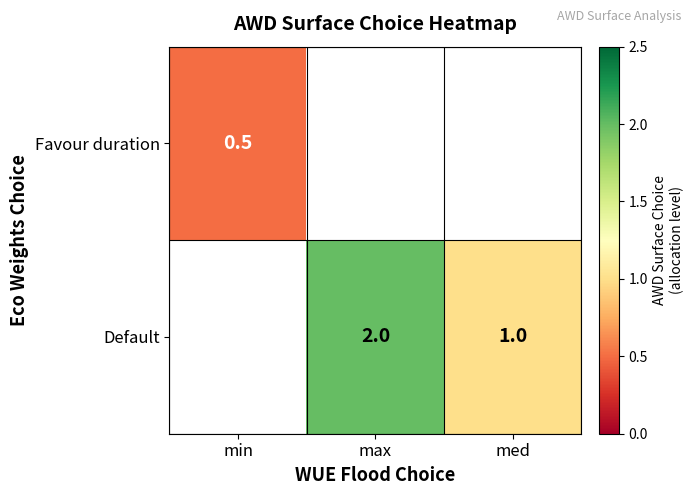

Is the value of Favour duration at min greater than the value of Default at med?

No